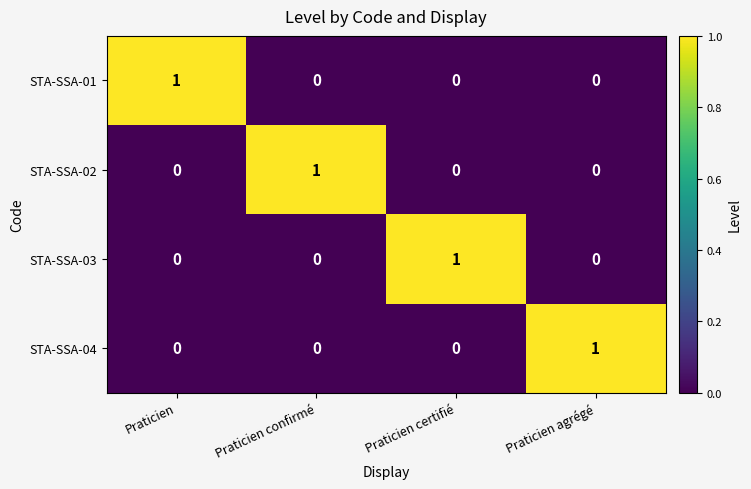

Reading right to left, transcribe all the data shown in this chart.

STA-SSA-01: Praticien agrégé=0	Praticien certifié=0	Praticien confirmé=0	Praticien=1
STA-SSA-02: Praticien agrégé=0	Praticien certifié=0	Praticien confirmé=1	Praticien=0
STA-SSA-03: Praticien agrégé=0	Praticien certifié=1	Praticien confirmé=0	Praticien=0
STA-SSA-04: Praticien agrégé=1	Praticien certifié=0	Praticien confirmé=0	Praticien=0